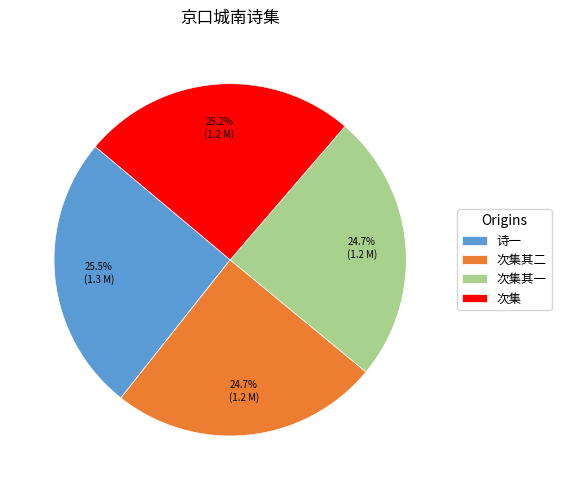

Between 次集其二 and 次集, which is larger?

次集